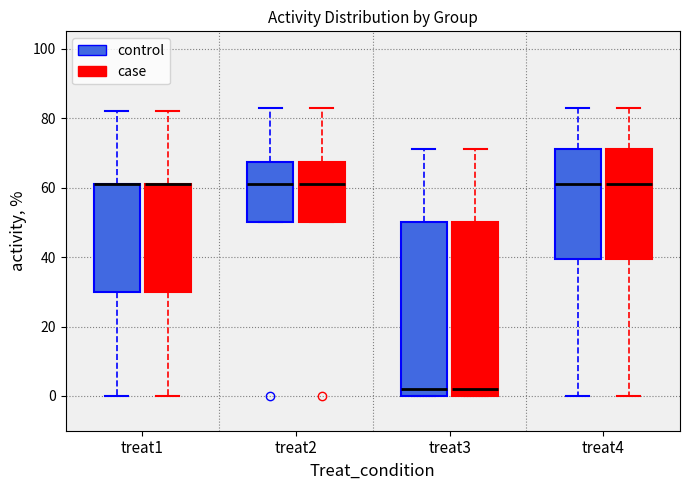

Where does the median line of the box for treat2 (case) sit on the y-axis? The values are not printed on the chart, so give them approximately, as read against the axis.

62